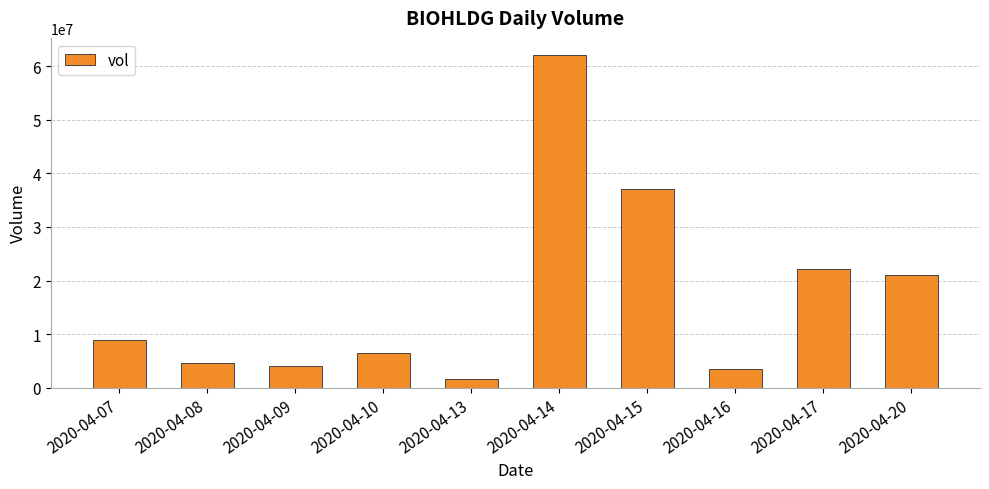

What is the sum of the values at 2020-04-09 and 2020-04-17?

26195400